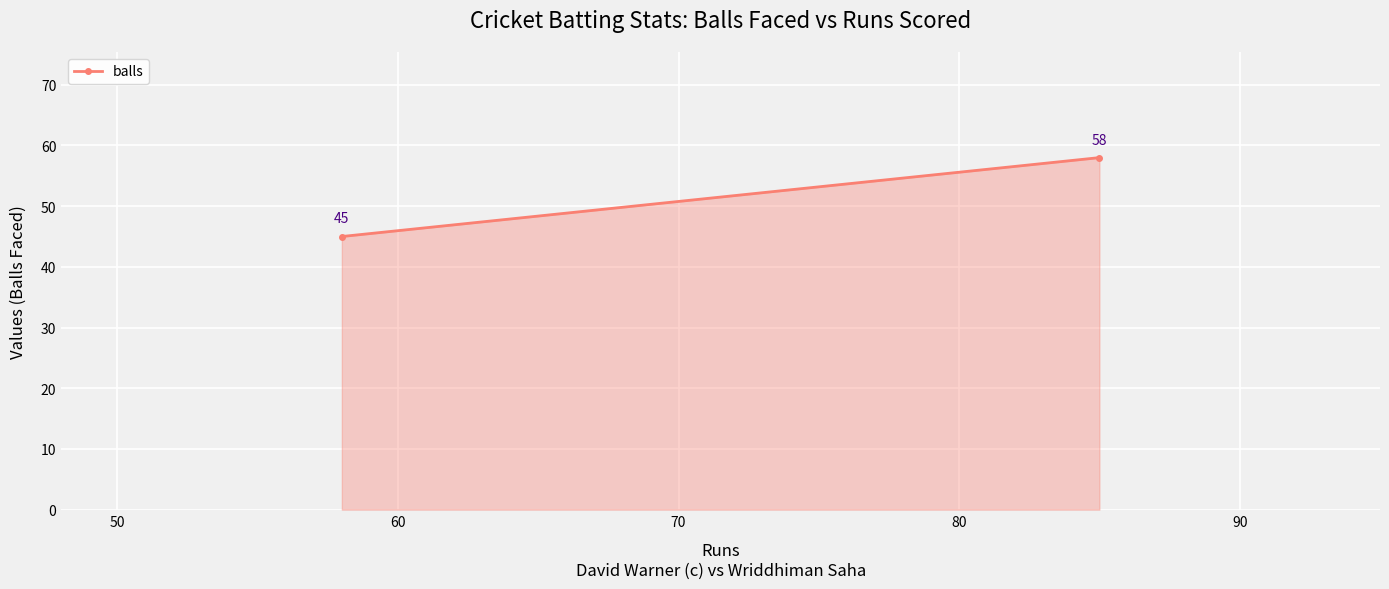

What is the sum of all values?

103